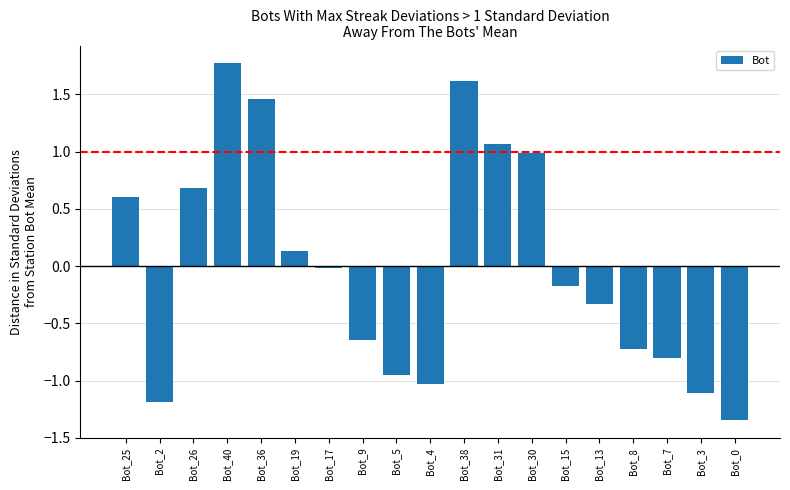

At which category does the chart reach its peak across all series?

Bot_40